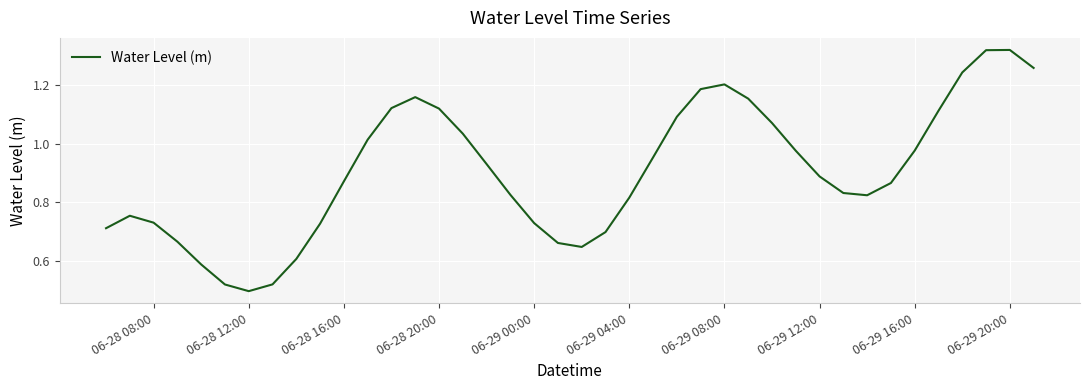

The chart shows a value of 2.0 at 06-29 20:00. True or false?

False